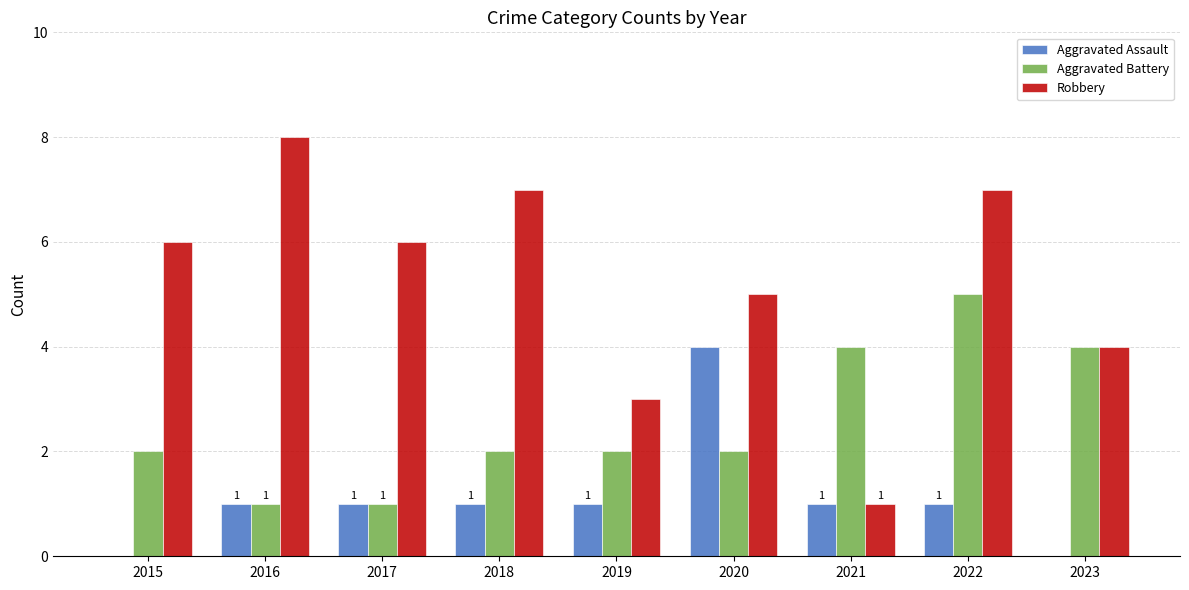

What is the sum of all Robbery values?

47